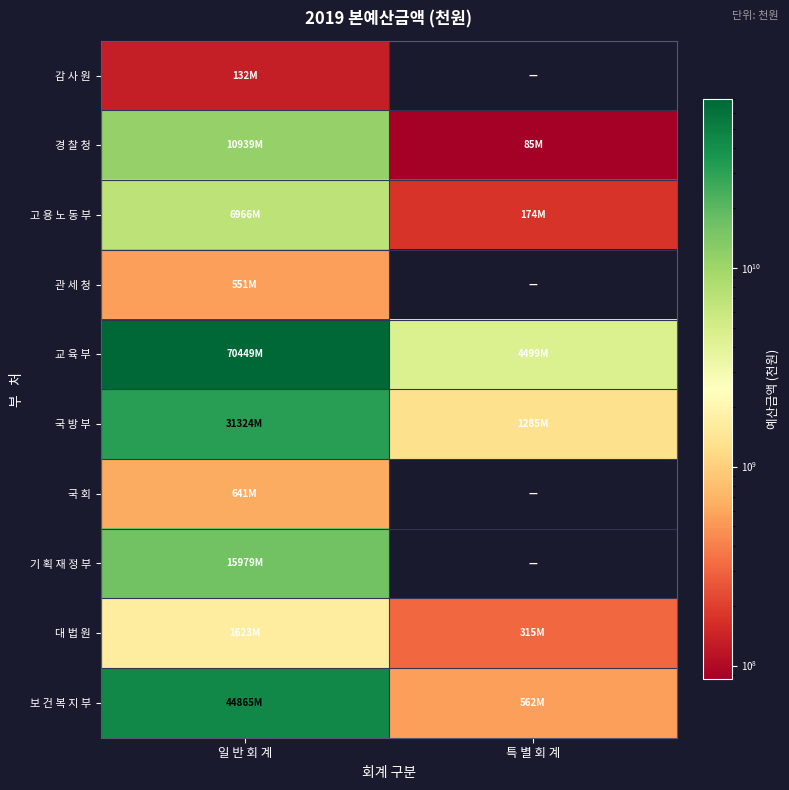

At which category is the sum across all series the highest?

일 반 회 계